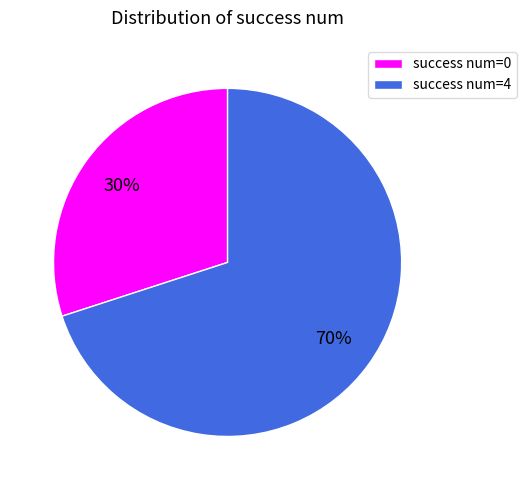

Is it true that success num=4 is 81% of the pie?

False